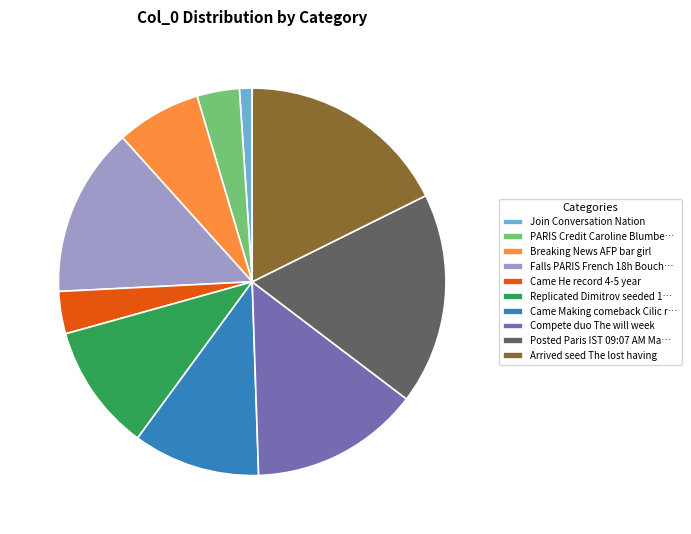

How many segments does this pie chart have?

10